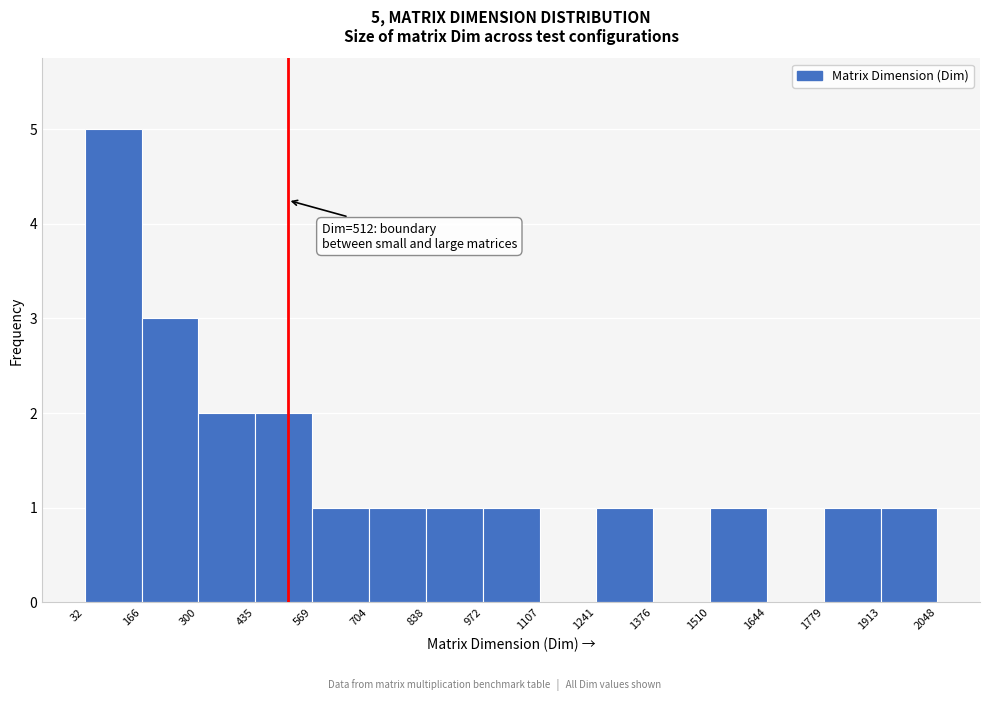

Over which range of the x-axis is the bar tallest?

32 to 166